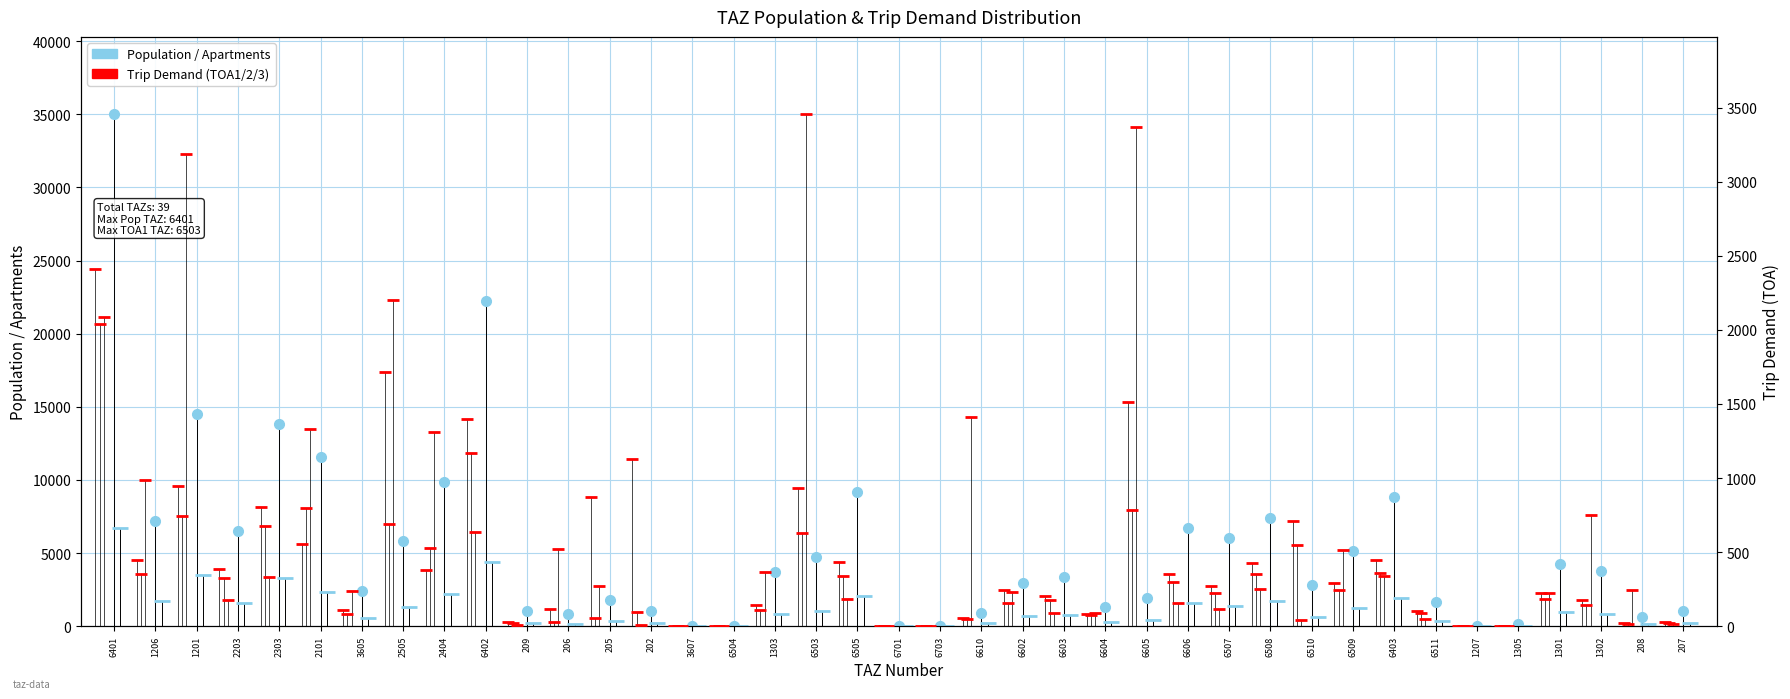

In TOA3, how many points are lower than both neighbors (excluding endpoints)?

10